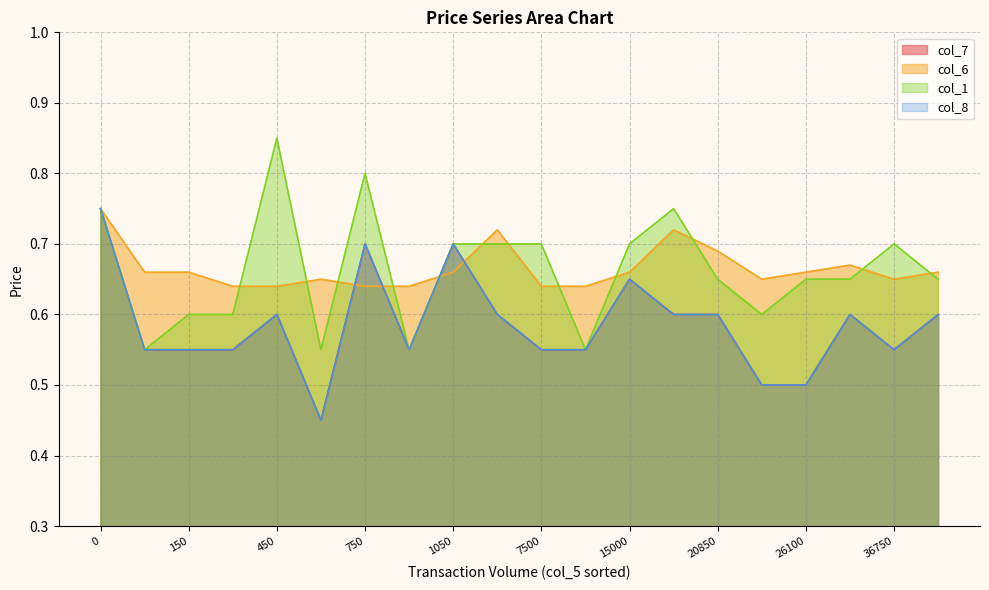

What are all the series names shown in the legend?

col_7, col_6, col_1, col_8